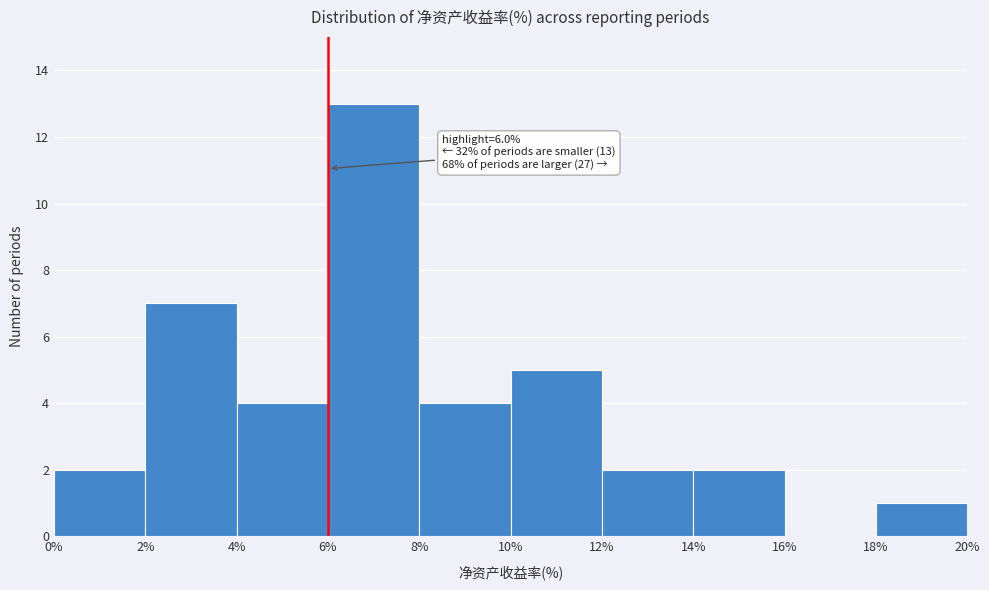

Which range on the x-axis has the tallest bar?

6% to 8%